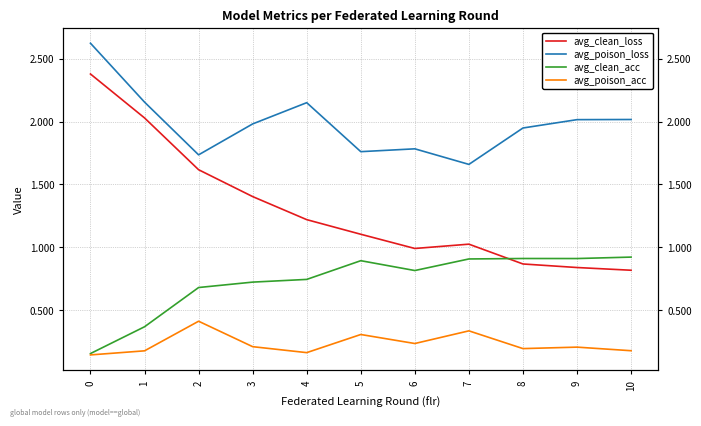

True or false: avg_poison_acc and avg_clean_acc intersect in this chart.

False